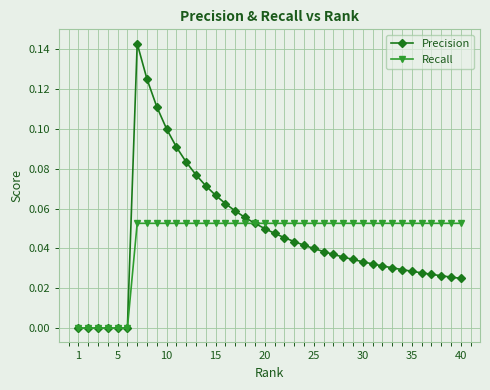

Does the chart have visible grid lines?

Yes